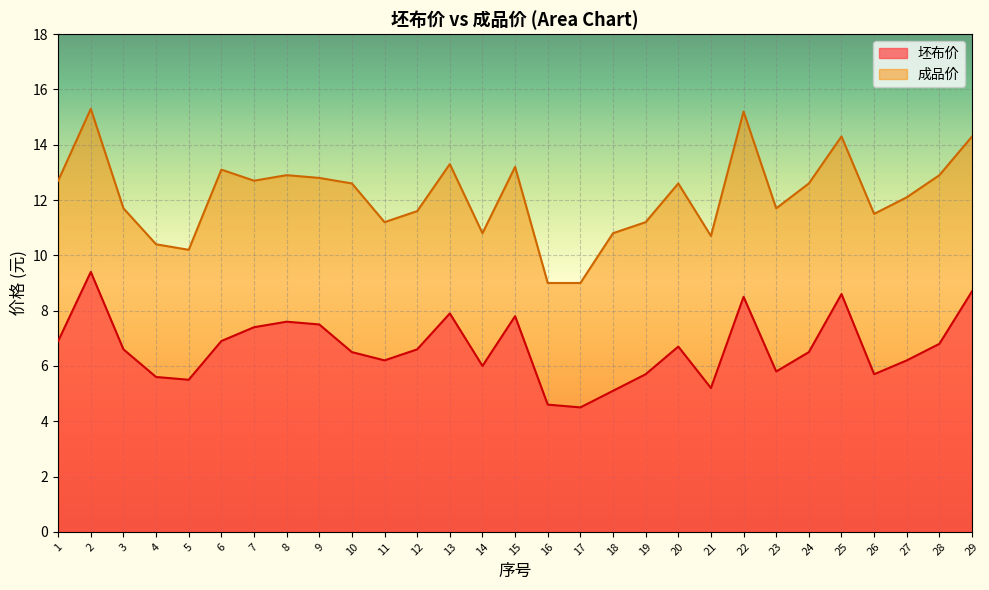

What is the value of the 成品价 point at the 25th from the left?

14.3